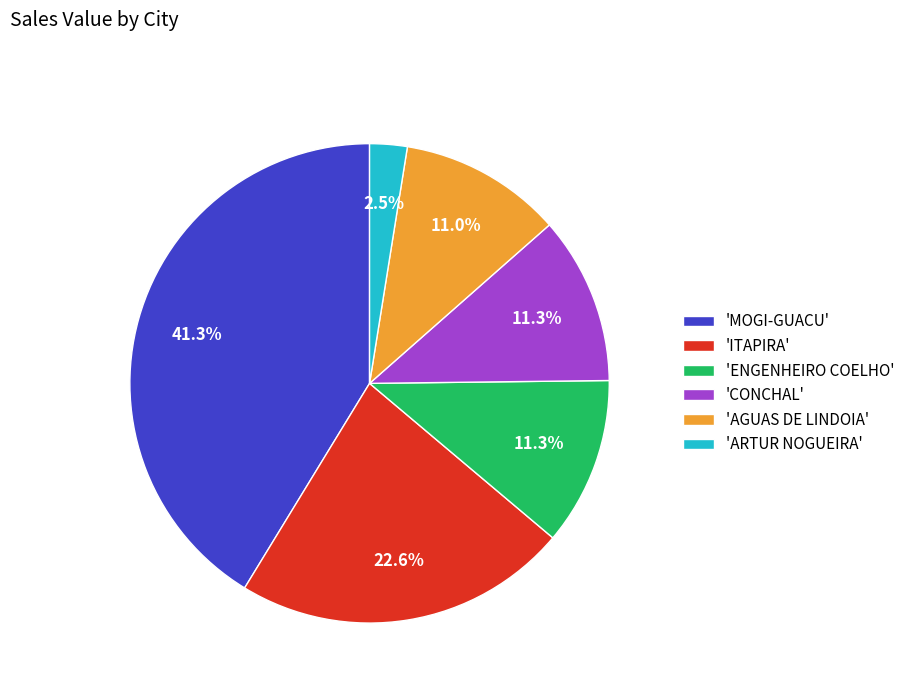

Combined, what portion of the pie is 'ITAPIRA' and 'ARTUR NOGUEIRA'?

25.1%